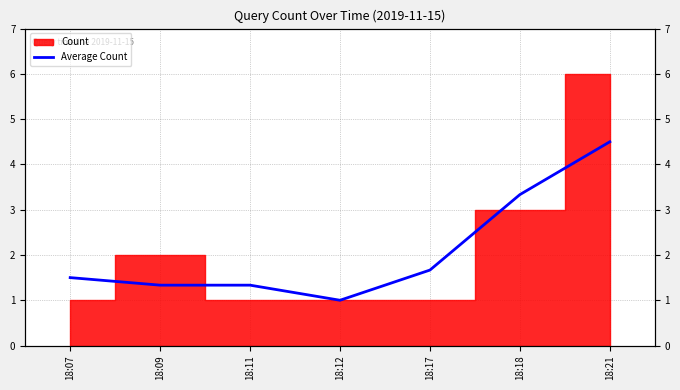

Is it true that the value at 18:18 is 2.2?

False